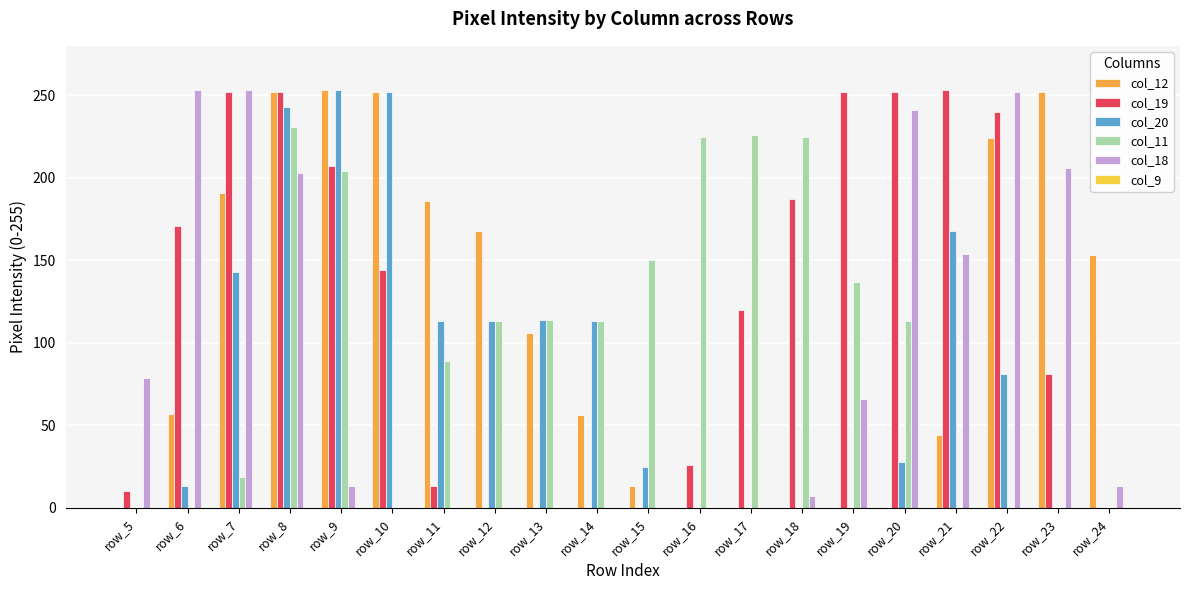

True or false: col_20 has a value of 61 at row_7.

False